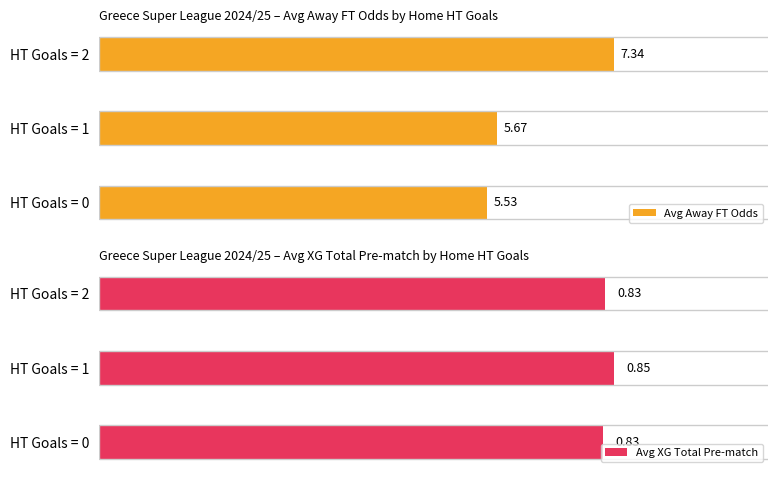

Rank the categories by Avg Away FT Odds value from lowest to highest.

HT Goals = 0, HT Goals = 1, HT Goals = 2